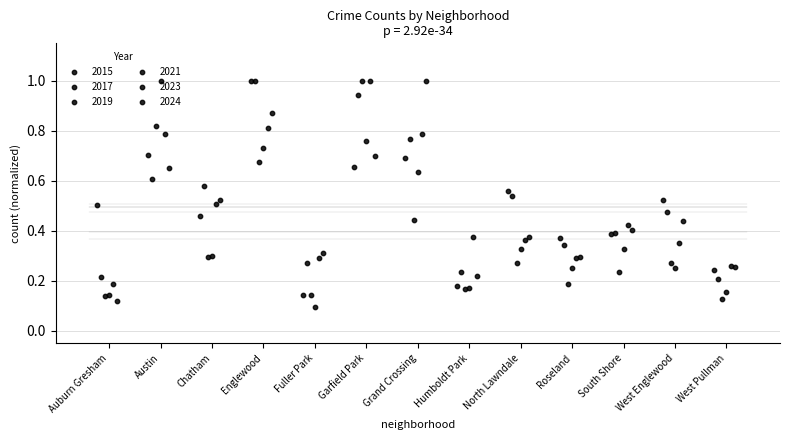

Which series has the largest total across all categories?

2017